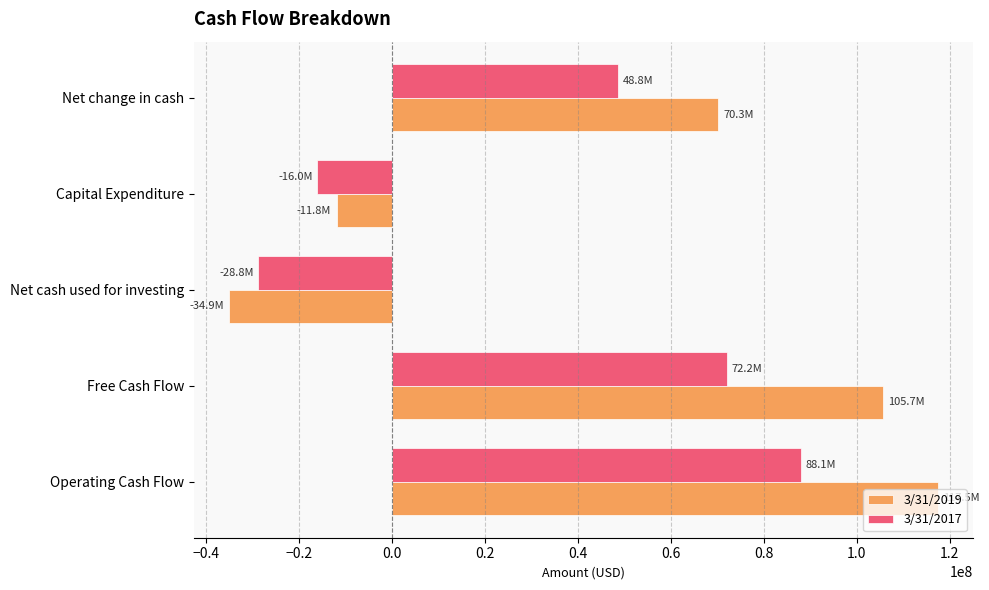

Which category has the lowest value across all series?

Net cash used for investing